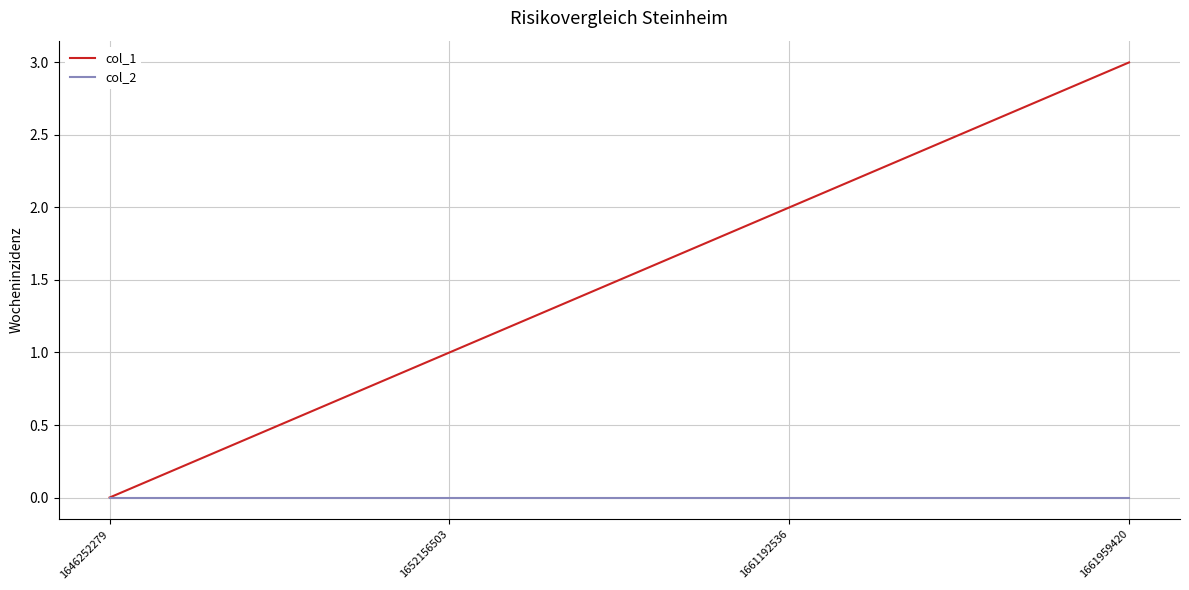

Which series has the widest spread of values?

col_1